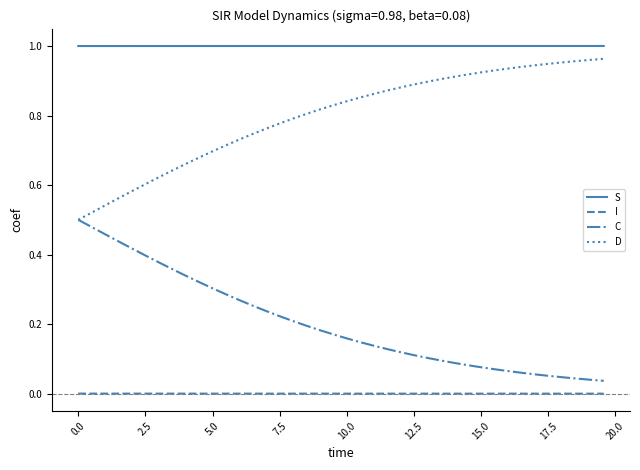

Which series has the largest total across all categories?

S